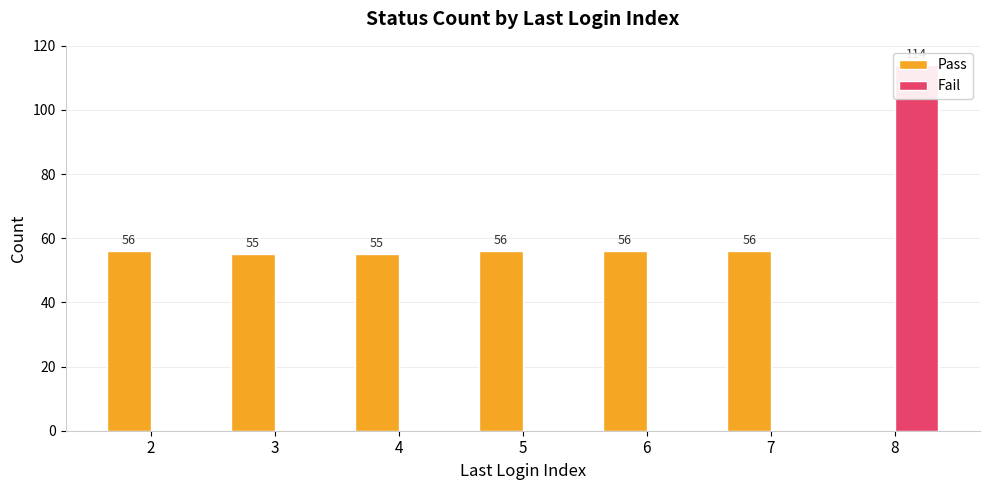

How many data points does each series have?

7